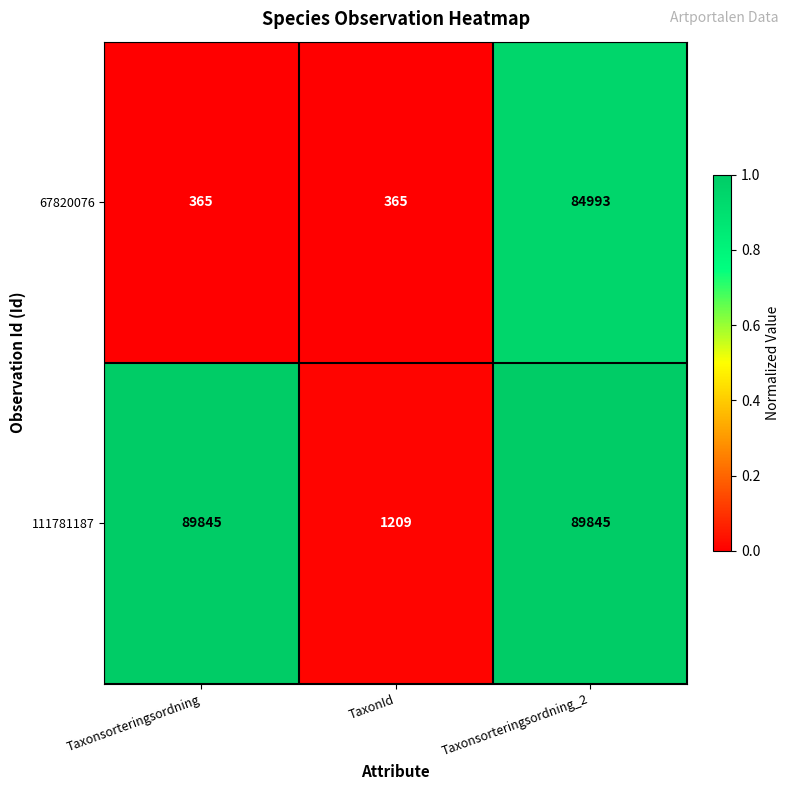

What is the minimum value shown in the chart?

365